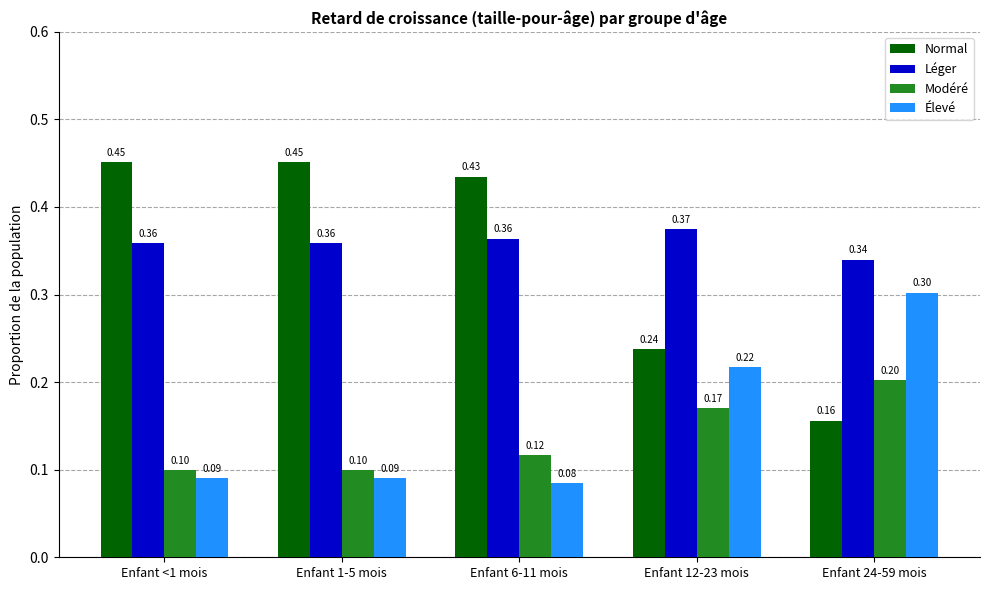

What is the total value across all series at Enfant 12-23 mois?

1.0